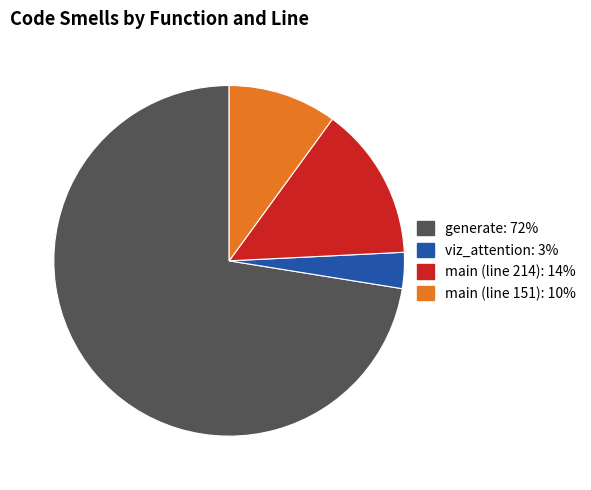

Does any single category account for the majority?

Yes